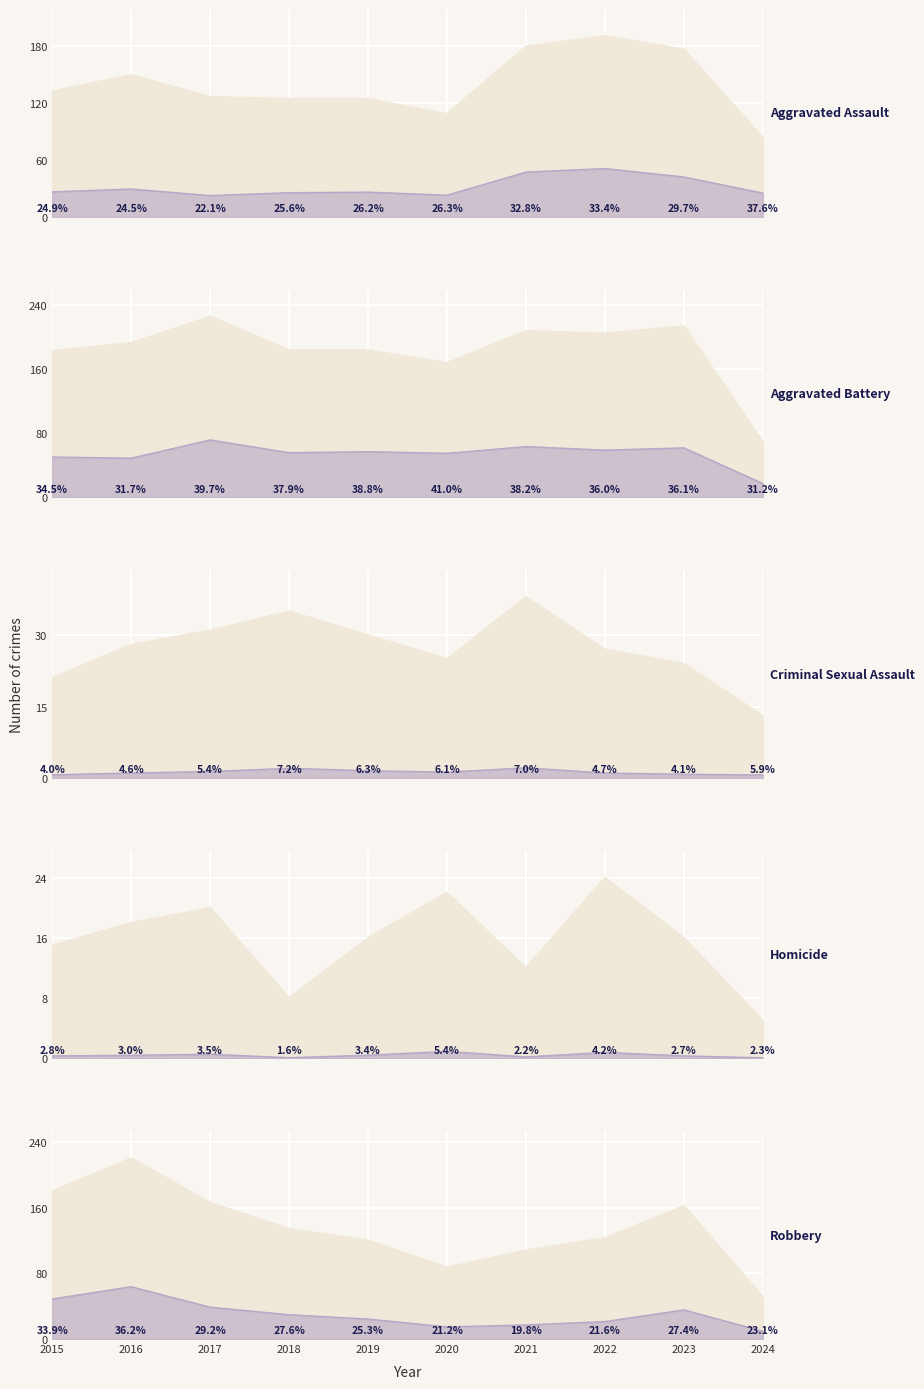

List the labels in order of Robbery value, largest first.

2016, 2015, 2017, 2023, 2018, 2022, 2019, 2021, 2020, 2024